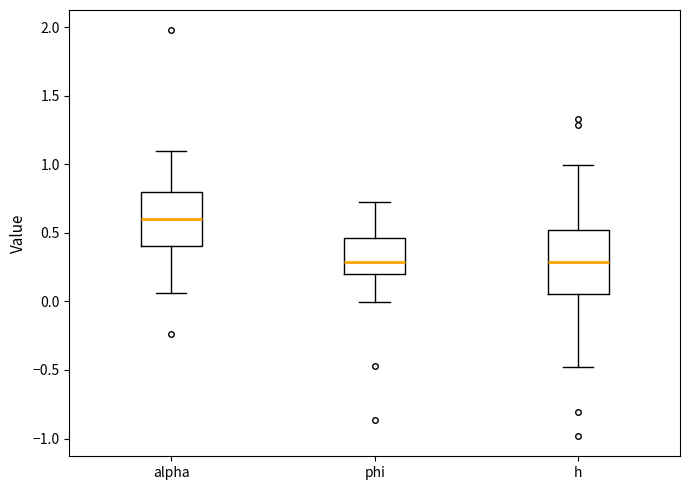

Where is the upper edge of the box for alpha on the y-axis? The values are not printed on the chart, so give them approximately, as read against the axis.

0.80